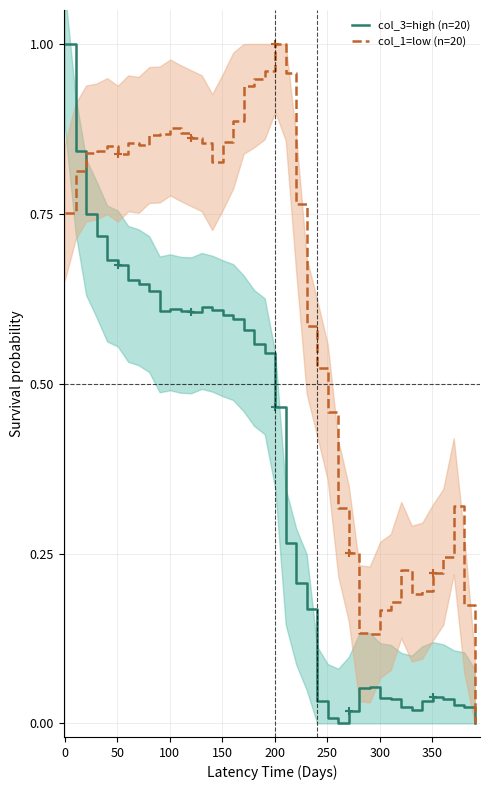

After their last crossing, which series has the higher values: col_3=high (n=20) or col_1=low (n=20)?

col_1=low (n=20)